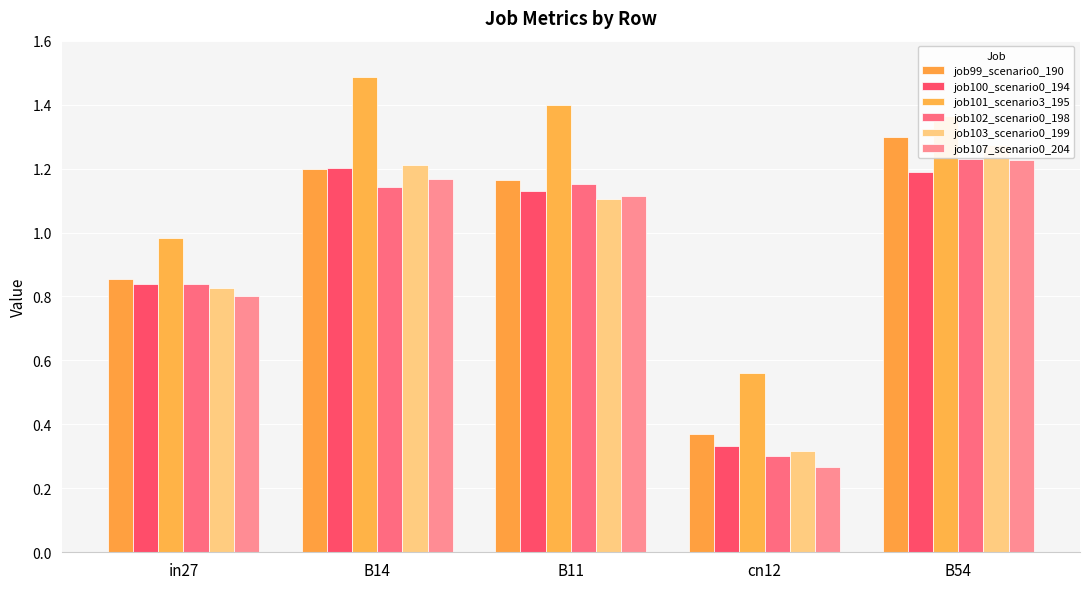

Between B54 and cn12, which is larger?

B54